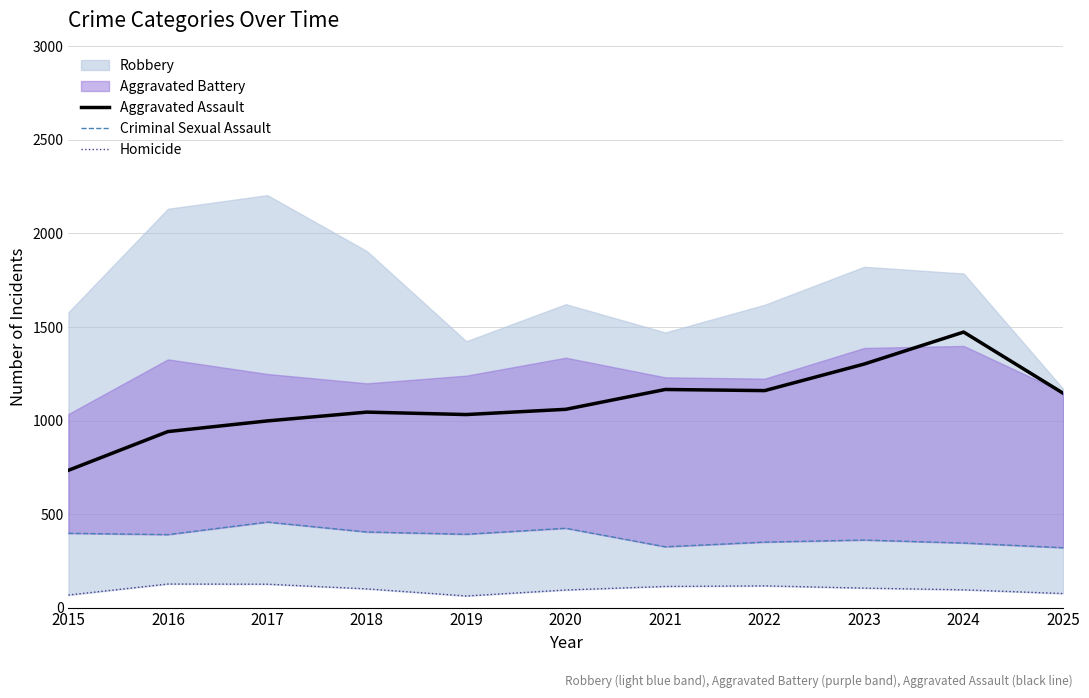

What is the highest value of the Criminal Sexual Assault series?

457